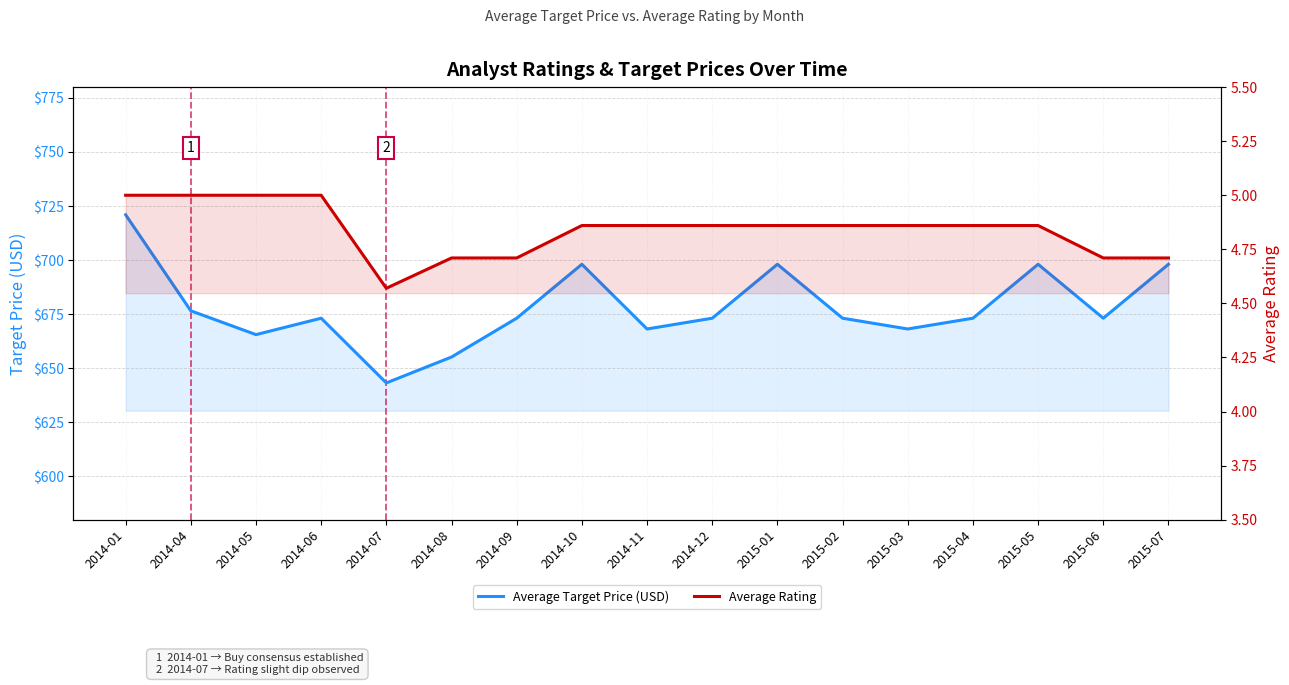

What is the label of the 7th point from the left?

2014-09